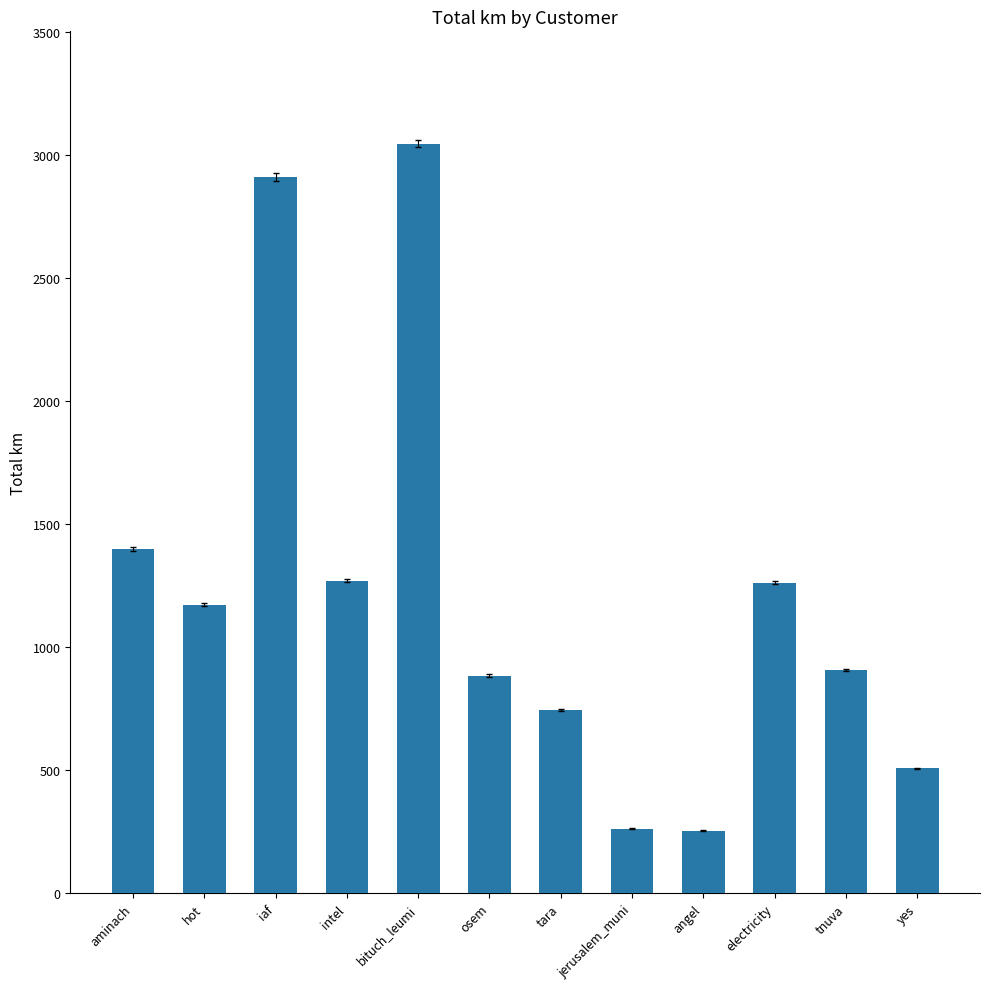

Which has a higher value, aminach or intel?

aminach